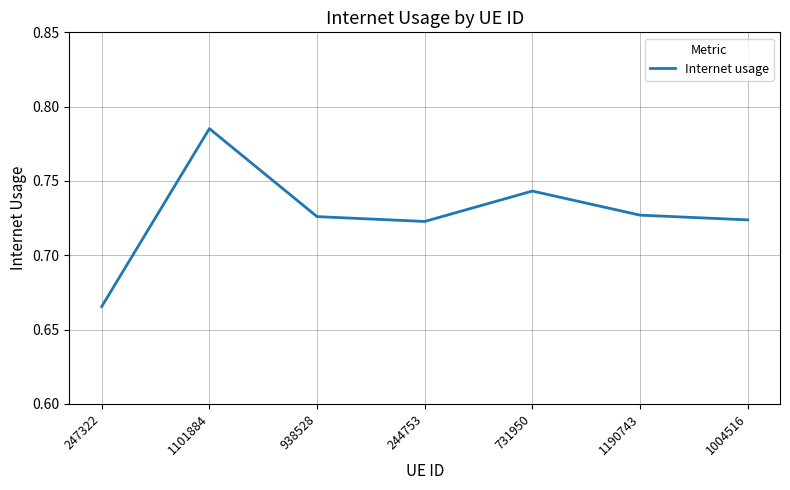

Which label corresponds to the smallest value in the chart?

247322